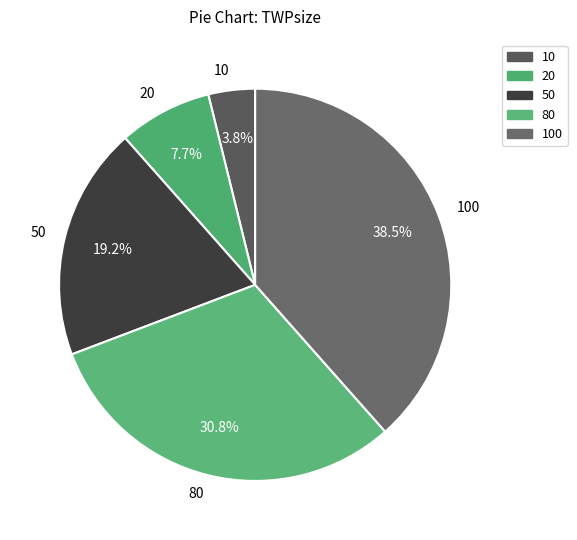

Does any single category account for the majority?

No